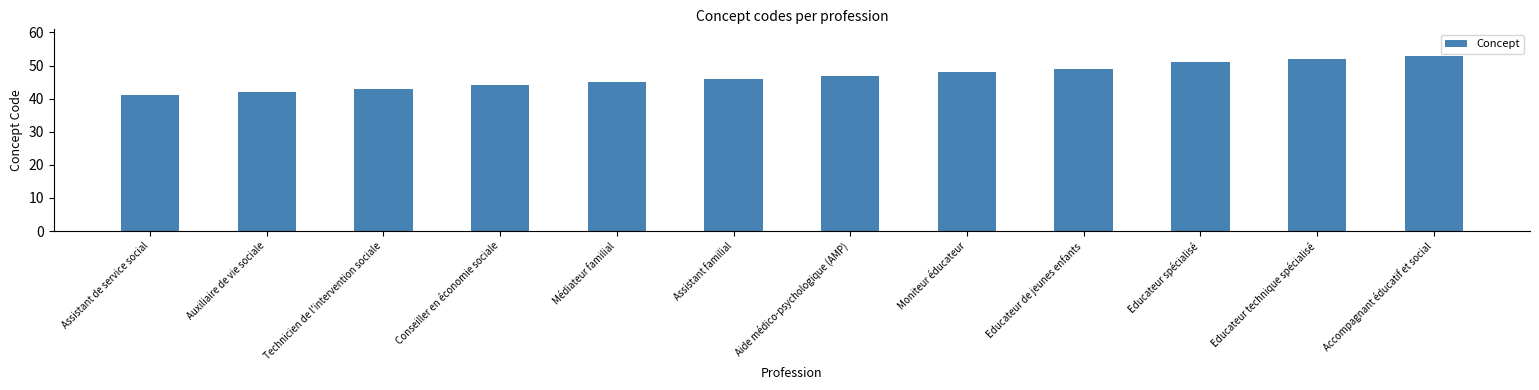

What is the label of the 1st bar from the right?

Accompagnant éducatif et social